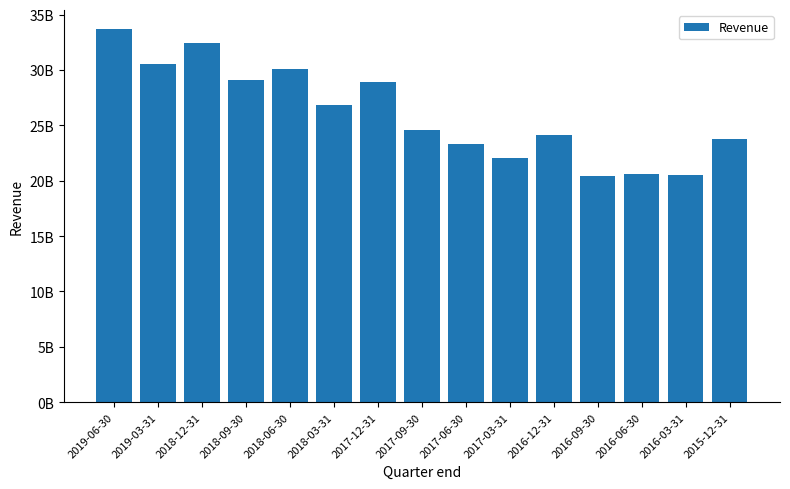

Does the chart contain any negative values?

No